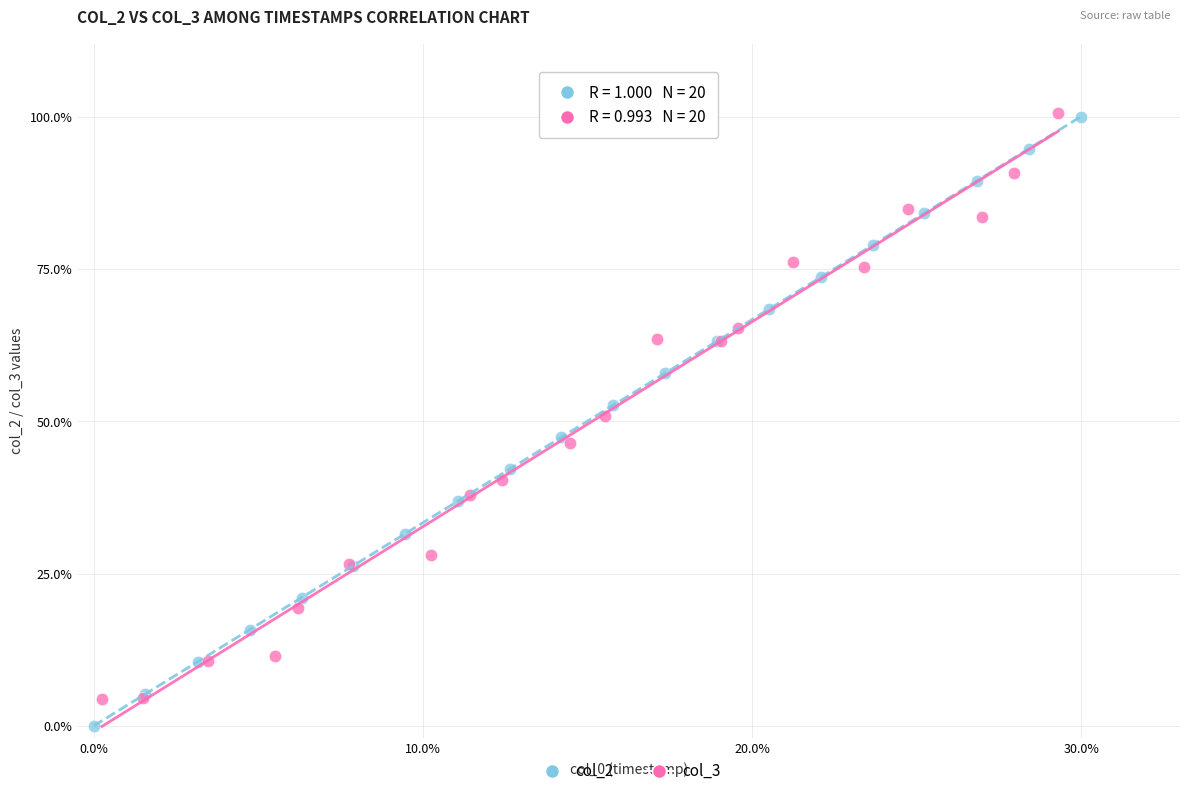

Which series has the widest spread of Y values?

col_2